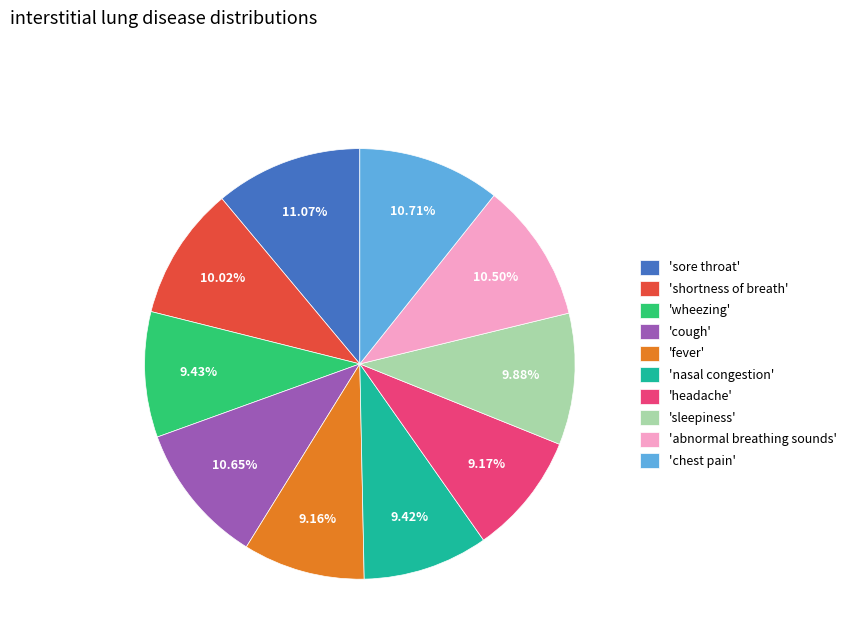

Between 'sleepiness' and 'chest pain', which is larger?

'chest pain'